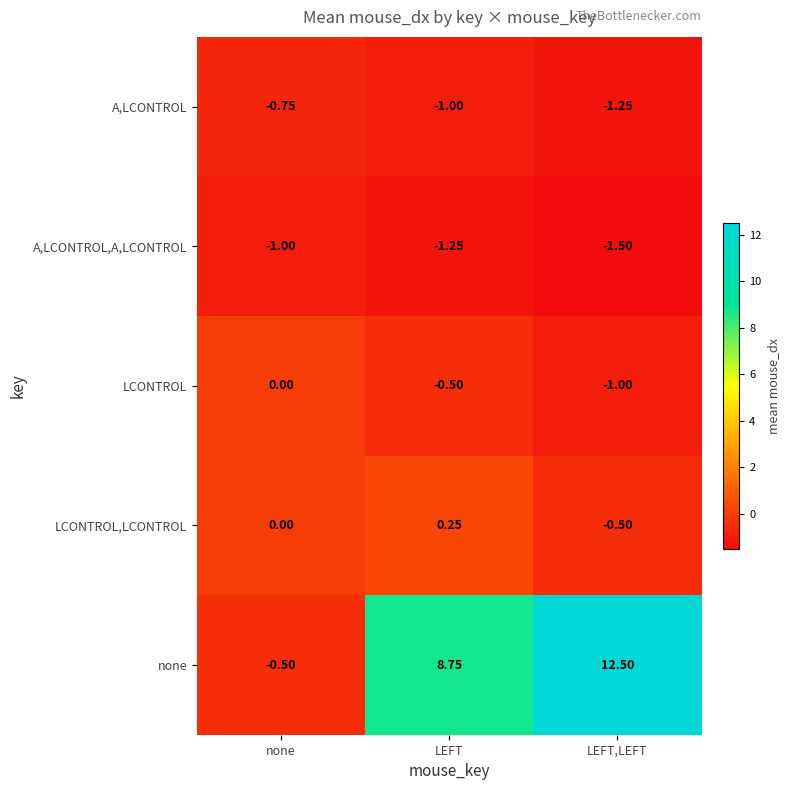

Is the value of none at LEFT greater than the value of LCONTROL,LCONTROL at LEFT,LEFT?

Yes